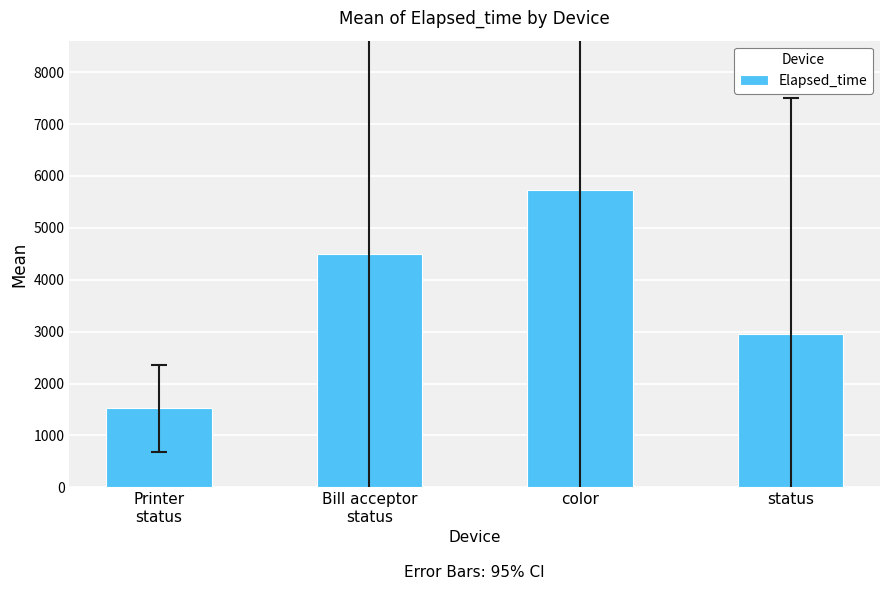

What is the value of the 3rd bar from the left?

5737.4